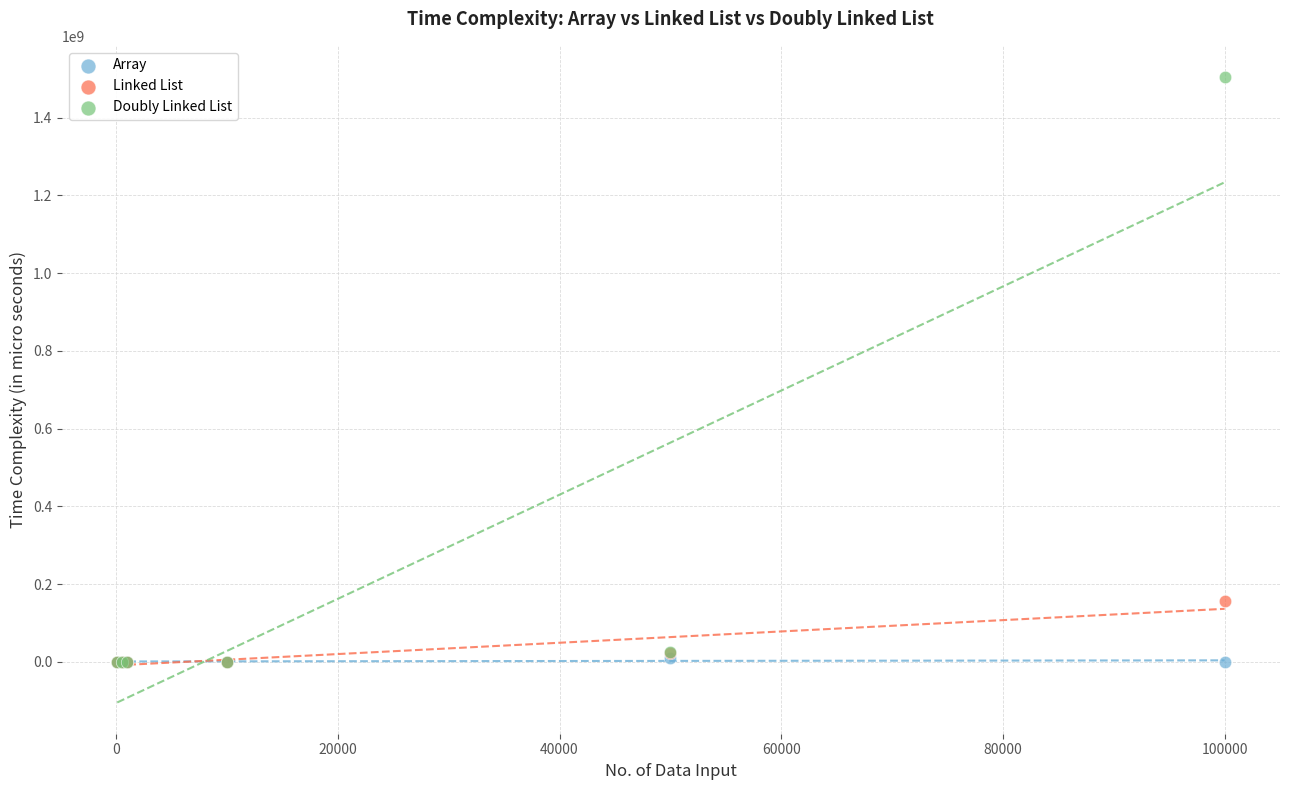

Across all series, what Y value is closest to 751966433?

156839524